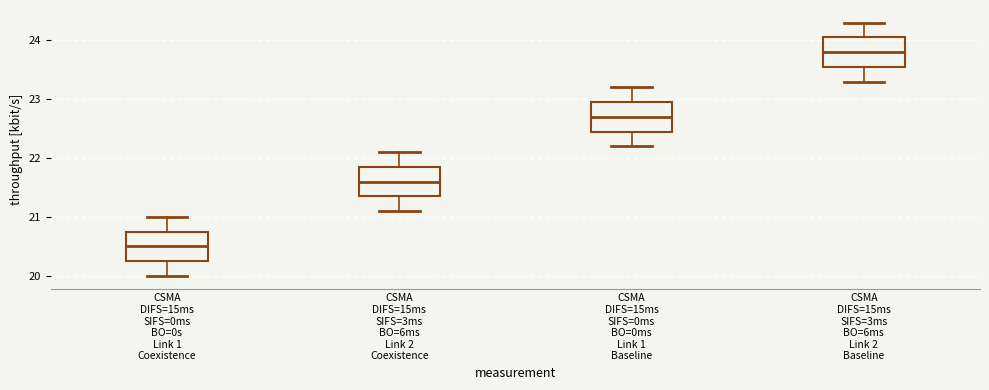

Which box's median line is the highest?

CSMA DIFS=15ms SIFS=3ms BO=6ms Link 2 Baseline